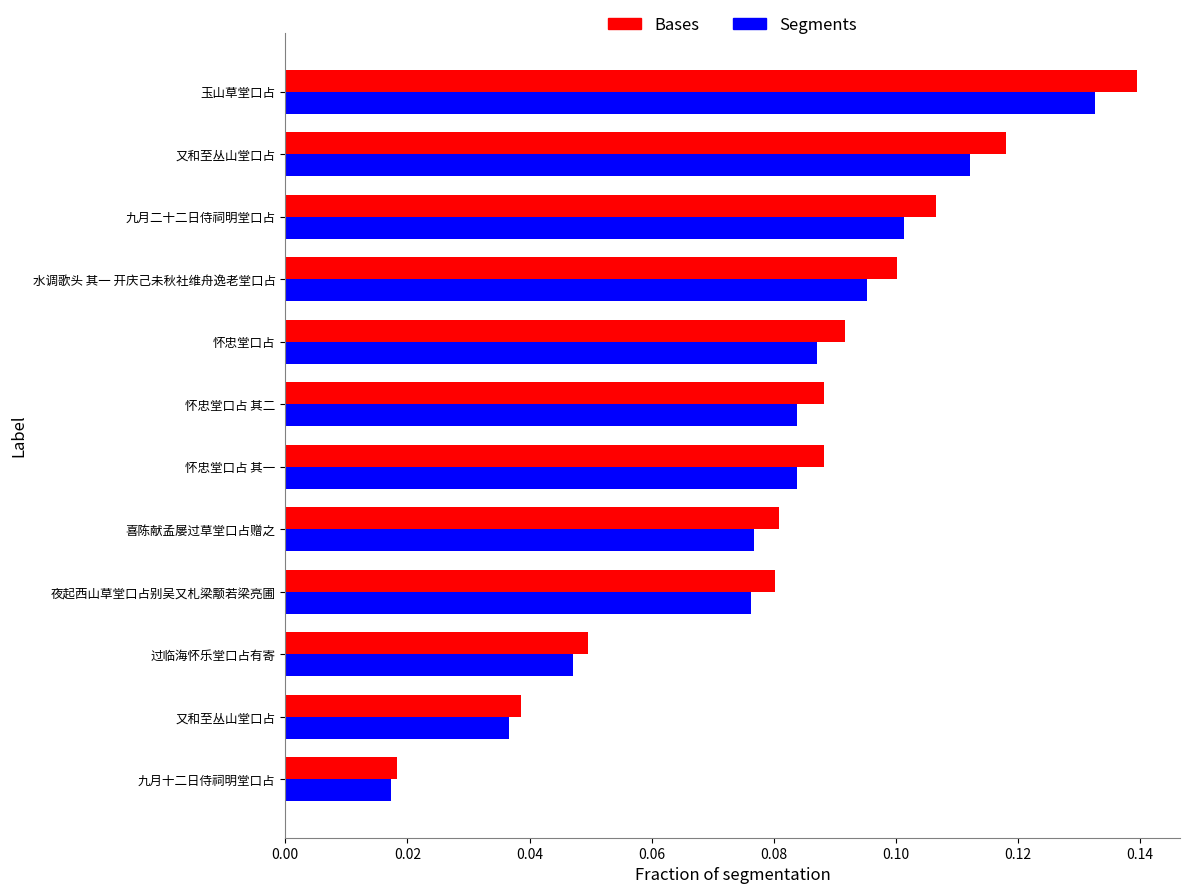

What are all the series names shown in the legend?

Bases, Segments